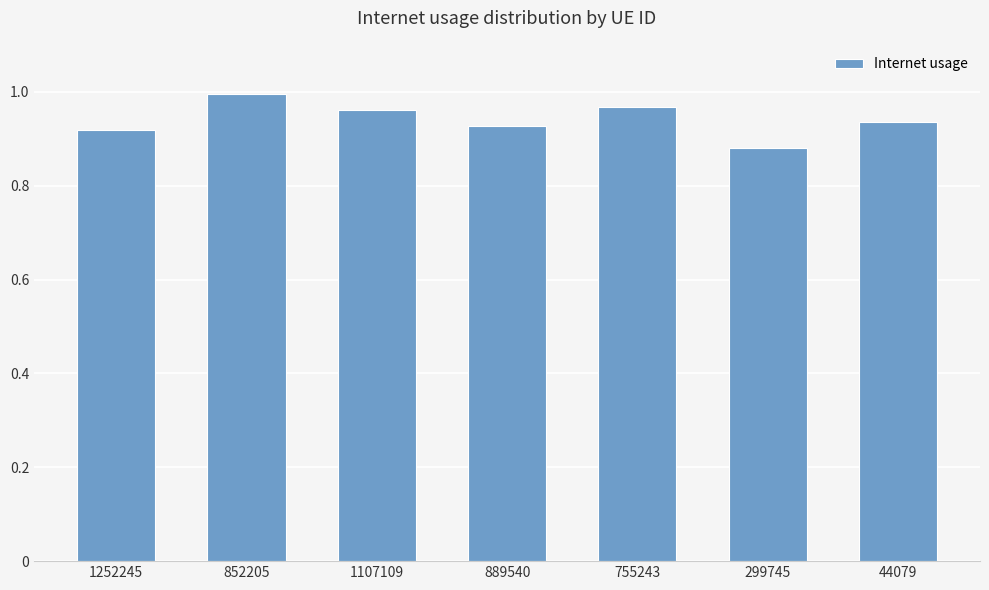

What is the change in value from 1107109 to 299745?

-0.1